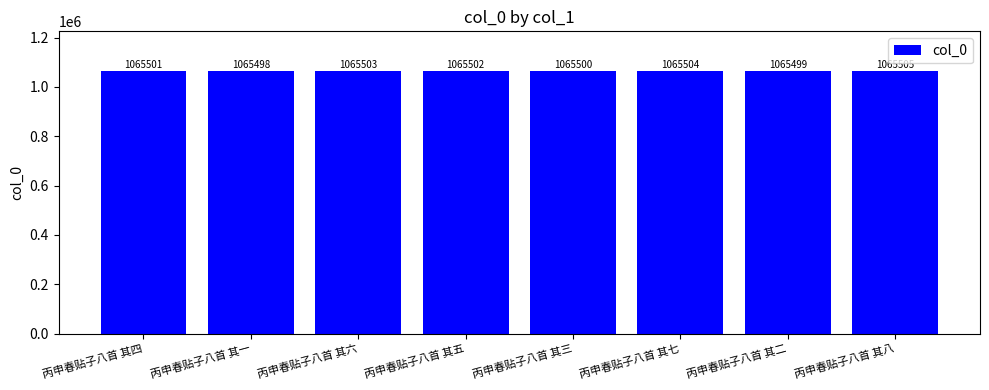

Count the values in the range 1065500 to 1065504.

5